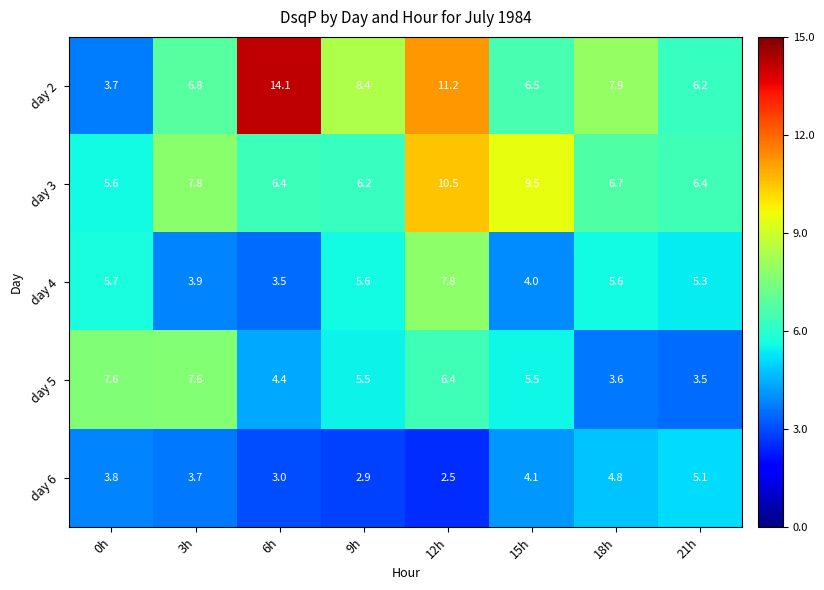

What is the sum of the day 2 values at 18h and 9h?

16.3